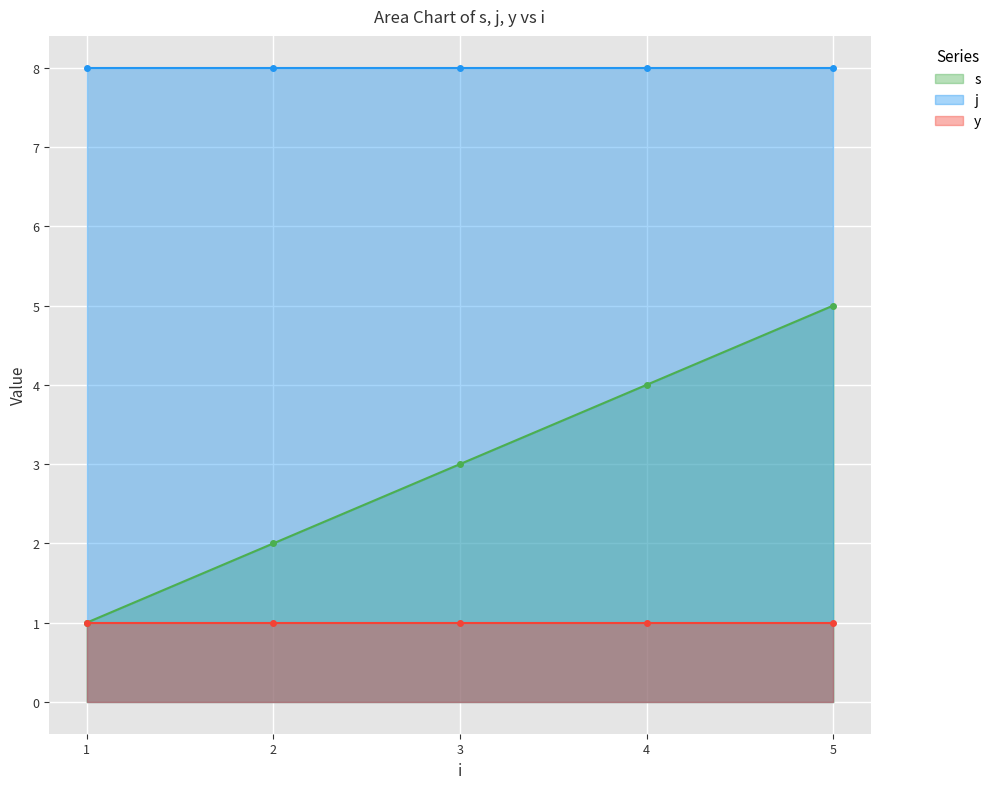

Which series has the widest spread of values?

s